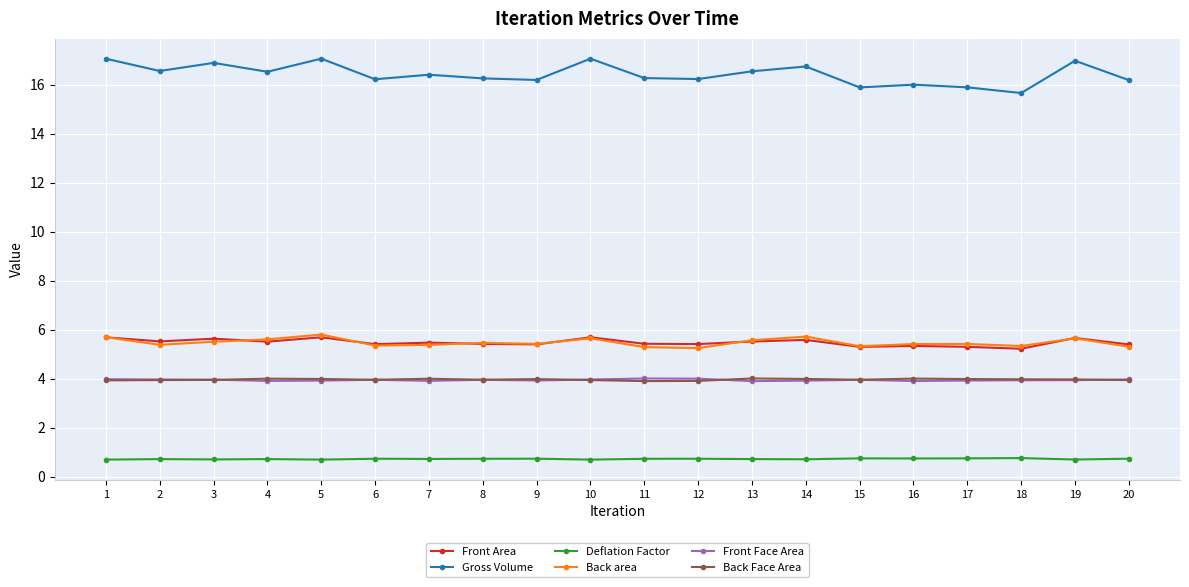

The Front Face Area series shows 5.3 at 12. True or false?

False